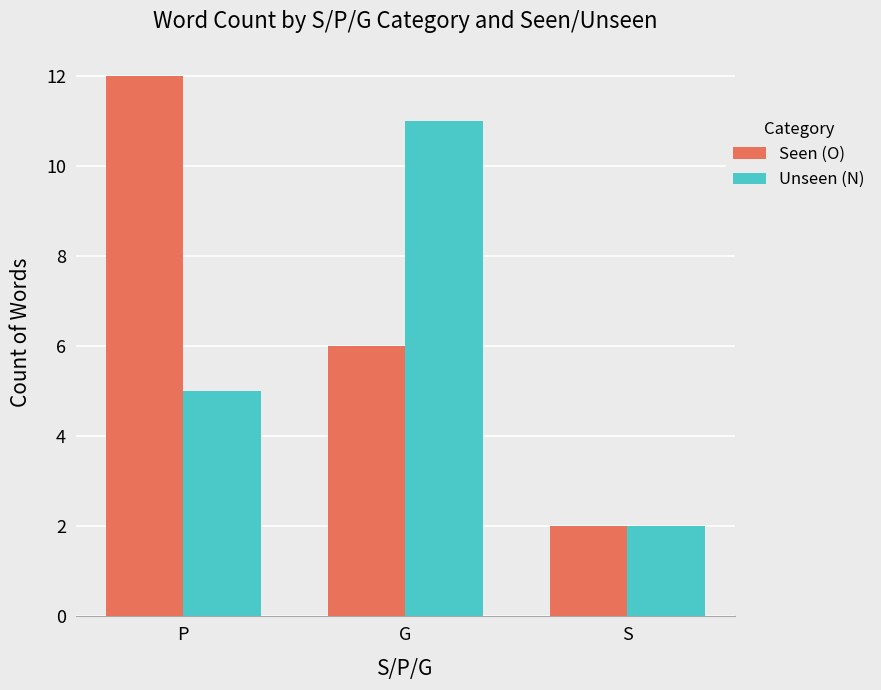

What is the maximum value for Seen (O)?

12